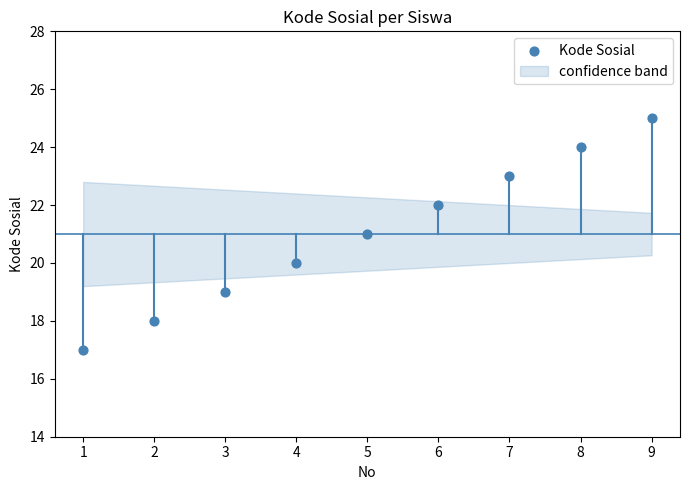

What is the average Y value?

21